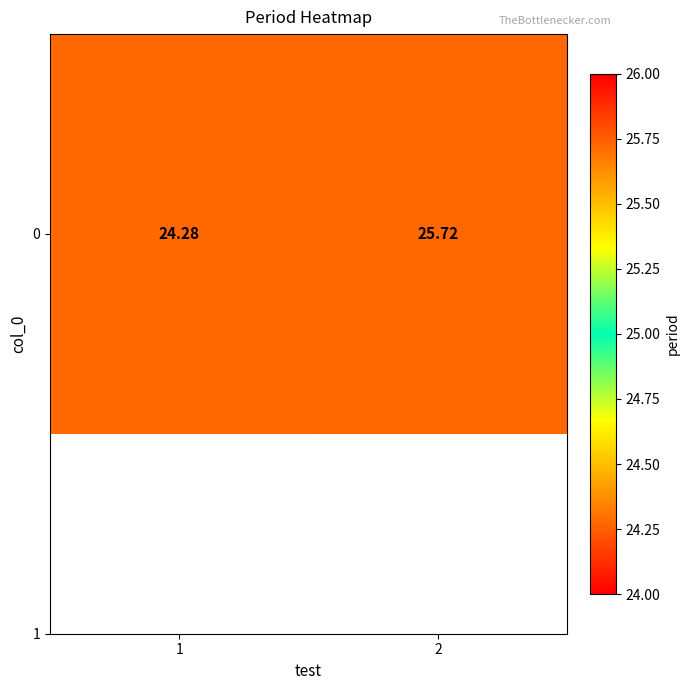

The value at 1 is 24.3. True or false?

True